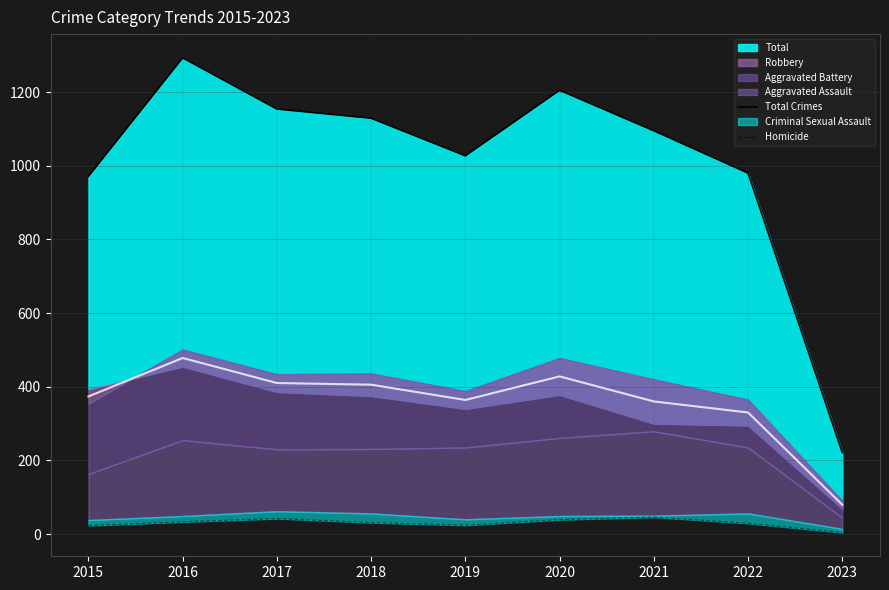

At how many categories does at least one series exceed 725?

8